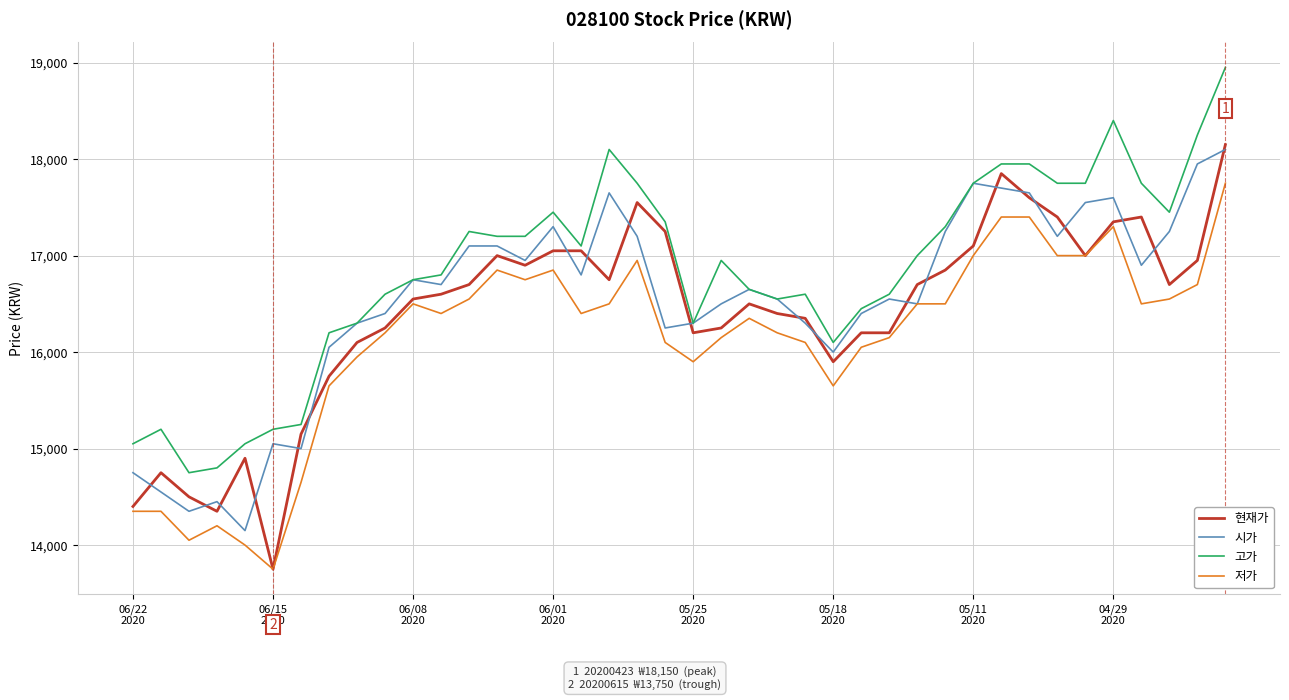

True or false: 저가 and 고가 cross at least once.

False